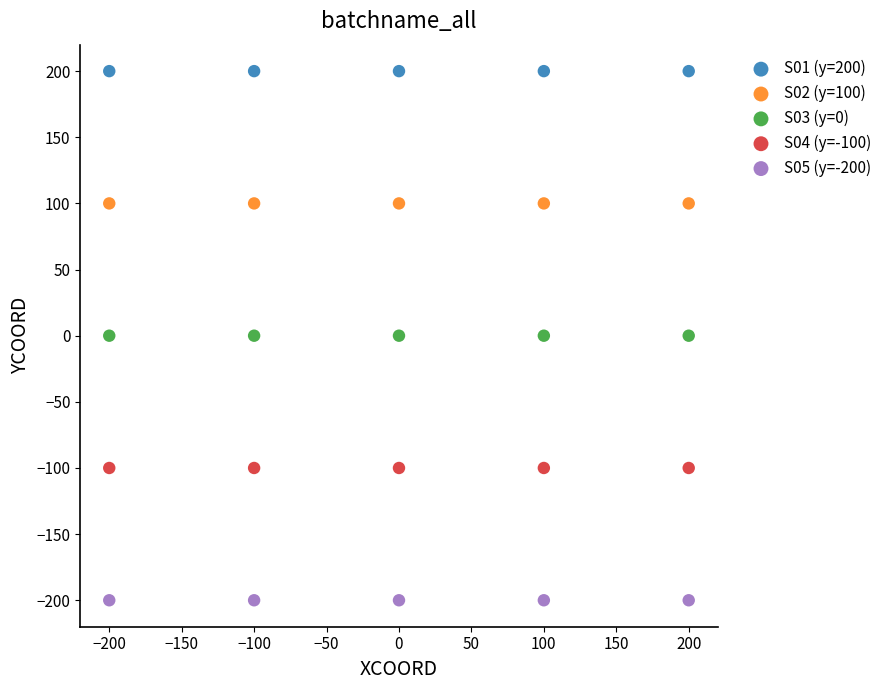

Which series contains the highest Y value?

S01 (y=200)